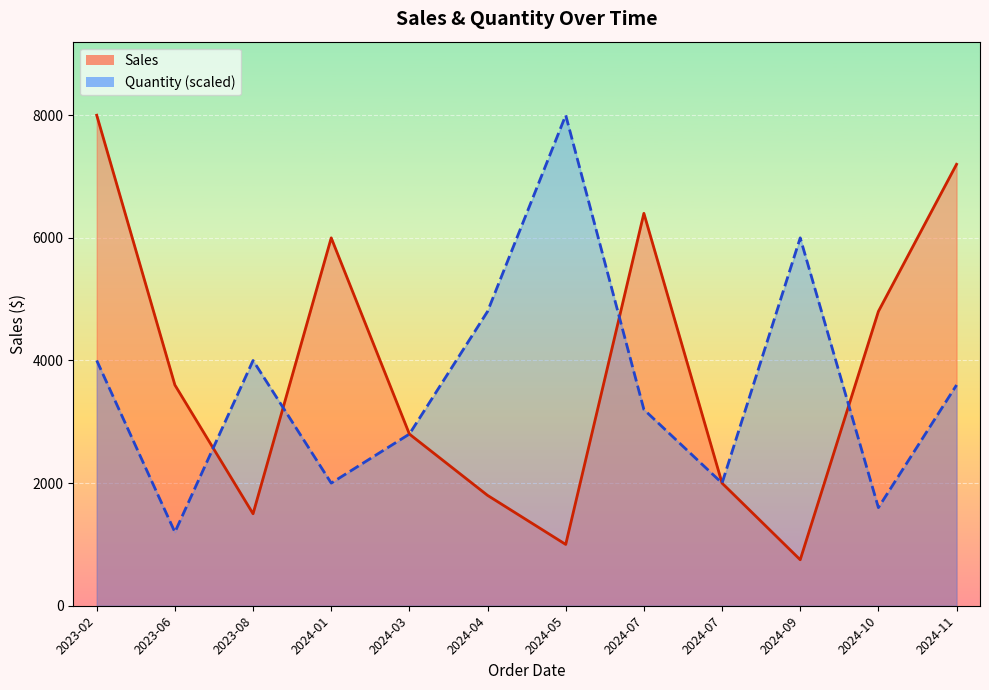

Count the number of categories in the chart.

12